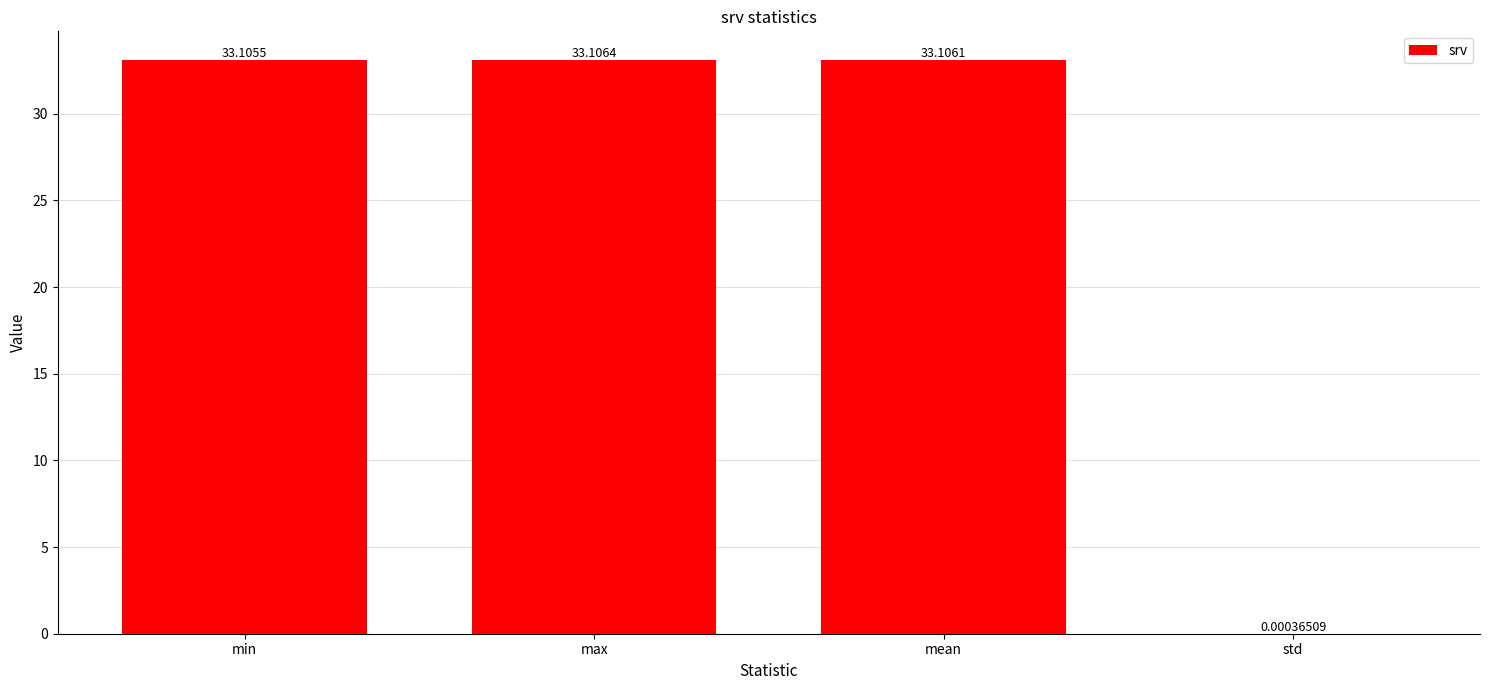

How many data points are above 33?

3